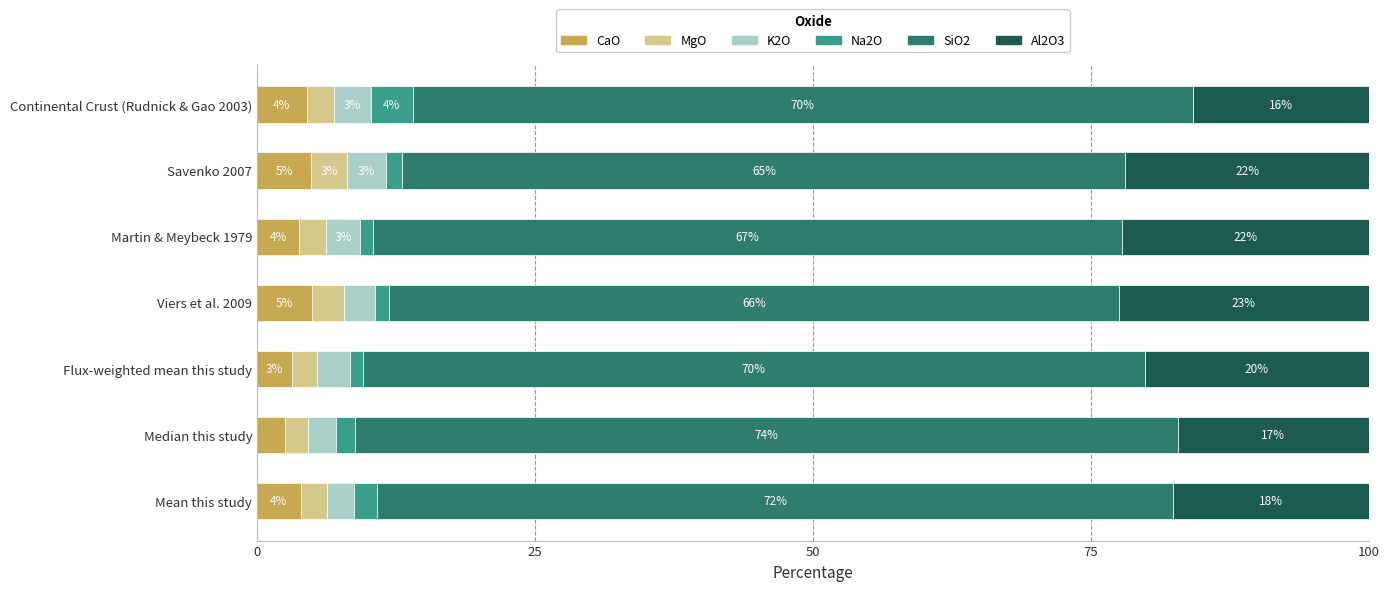

How many data points does each series have?

7